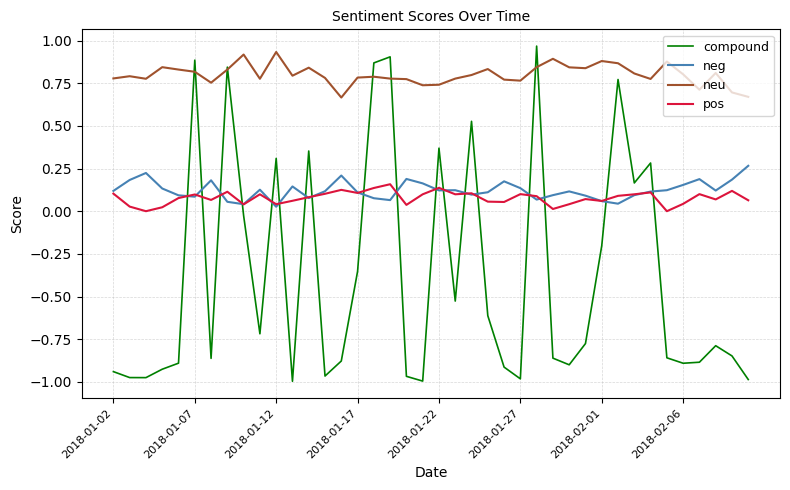

Which series has the largest total across all categories?

neu